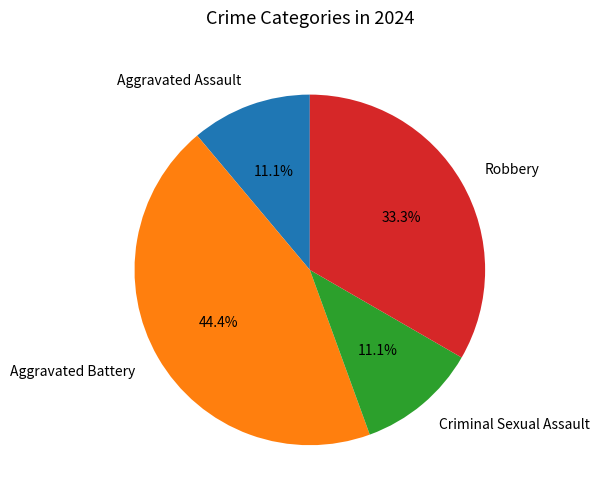

Which slice is the largest?

Aggravated Battery